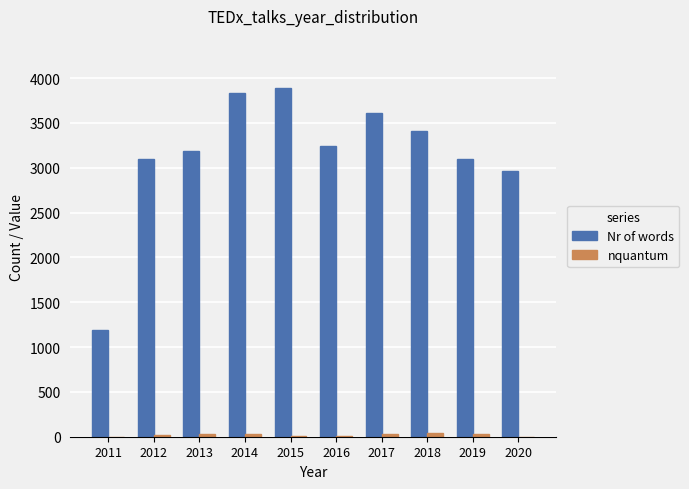

Between 2014 and 2019, which series saw the biggest shift?

Nr of words